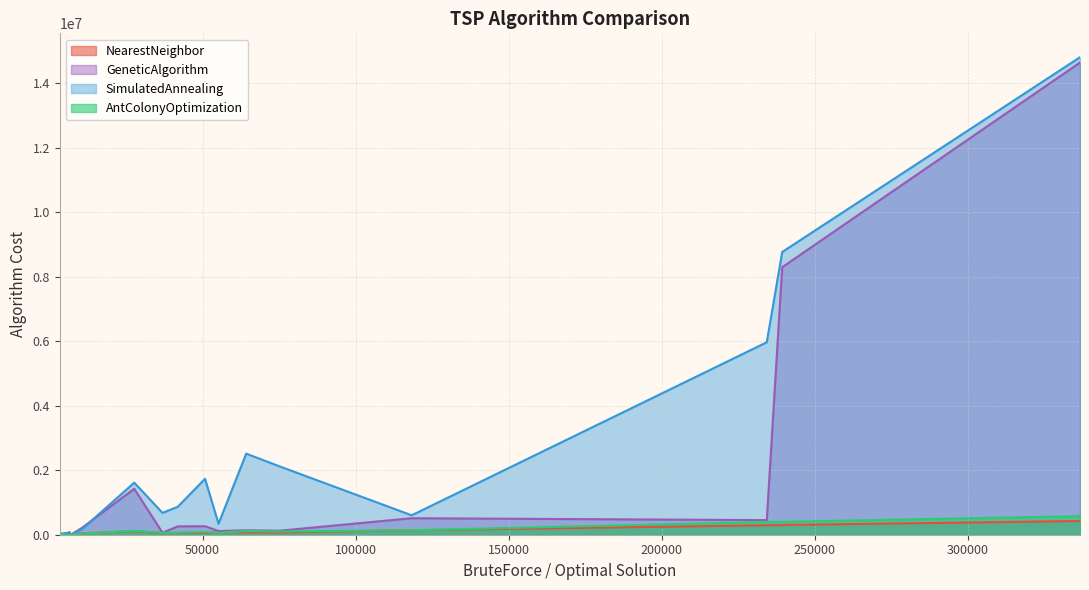

What is the average value of the NearestNeighbor series?

91931.0